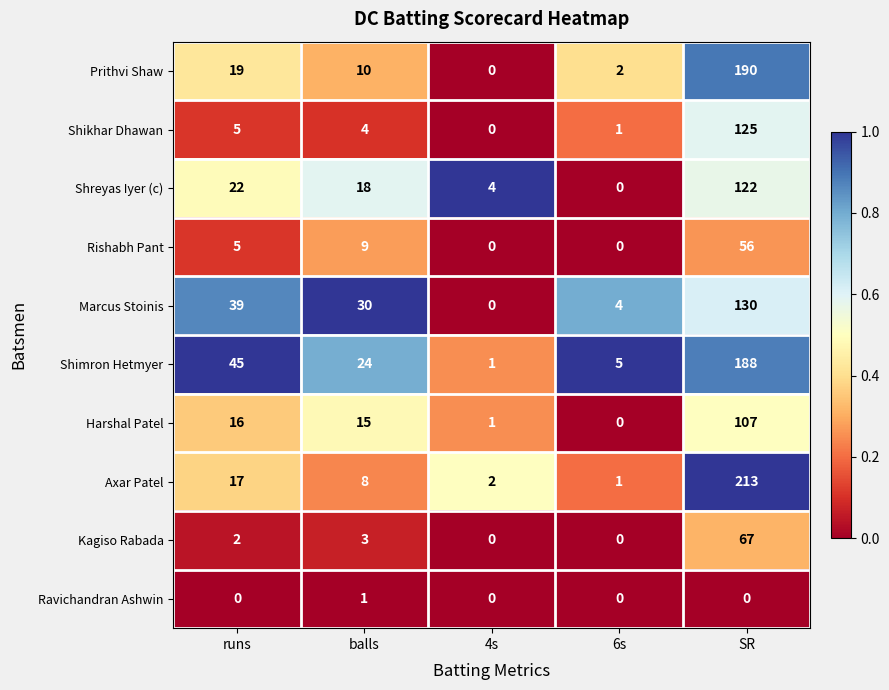

How many distinct data groups are displayed?

10